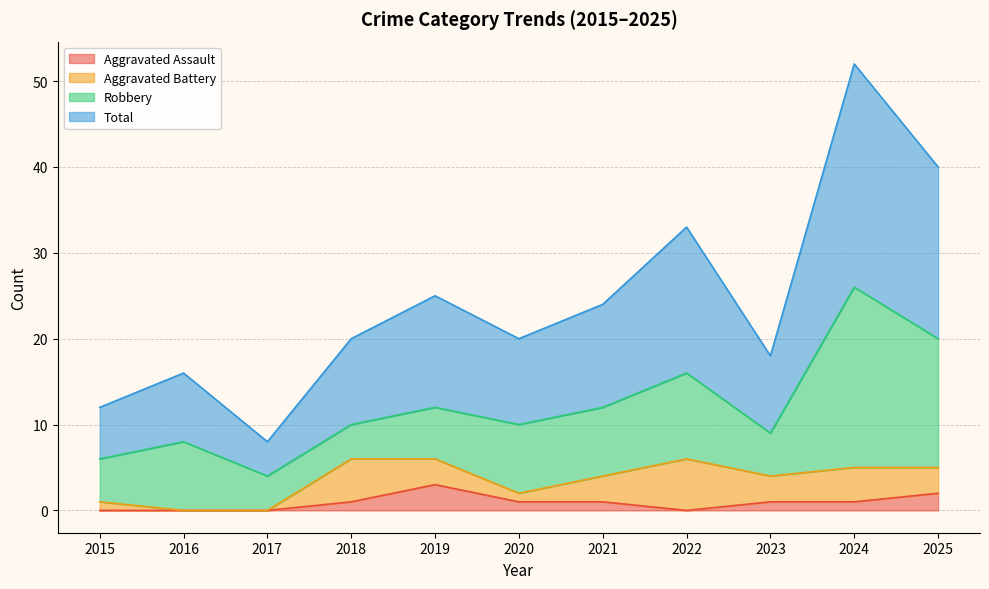

Which label corresponds to the smallest value in the chart?

2015